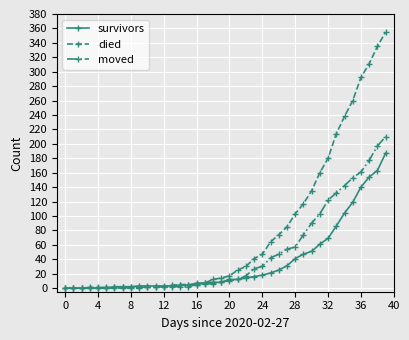

Rank the series by their average value, from lowest to highest.

survivors, moved, died